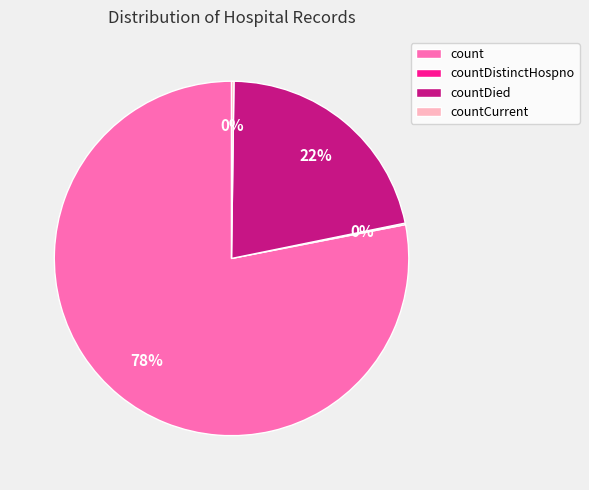

Is it true that count is 72% of the pie?

False